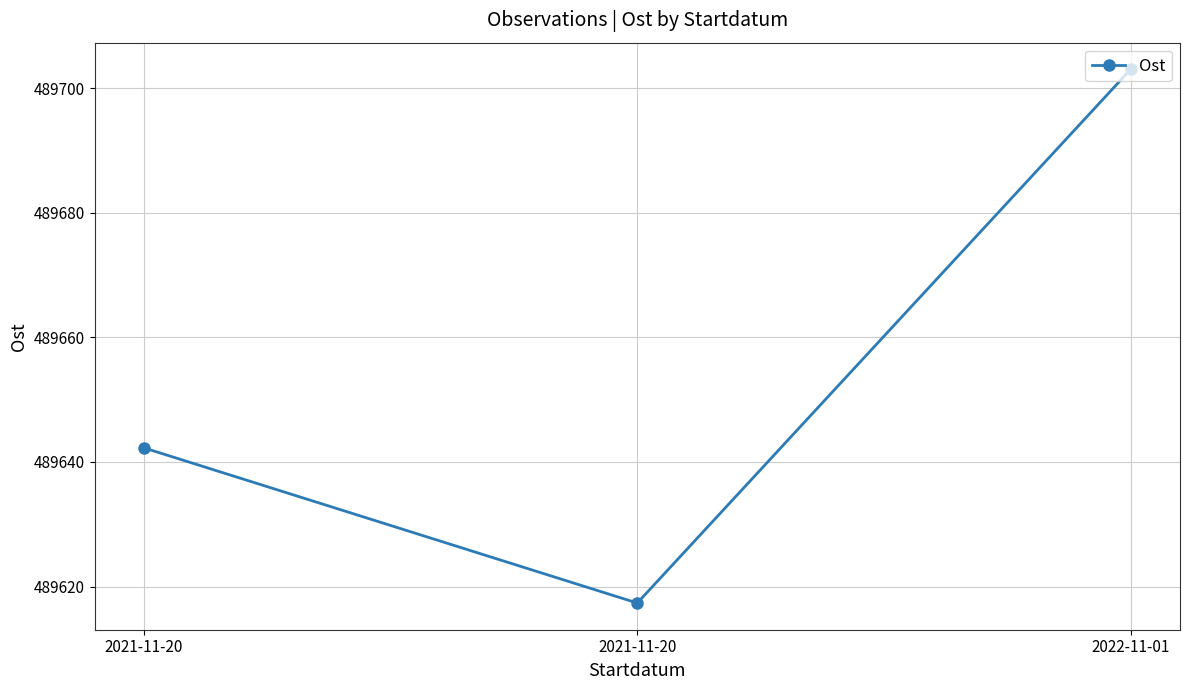

What is the difference between the maximum and second lowest values?

60.7